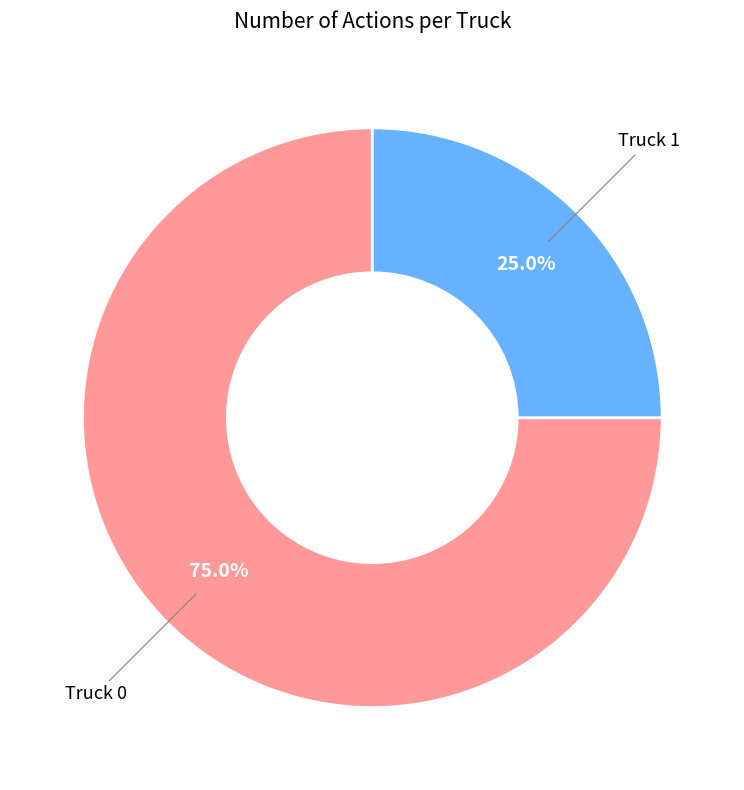

Approximately how many times larger is the value at Truck 0 compared to Truck 1?

3.0